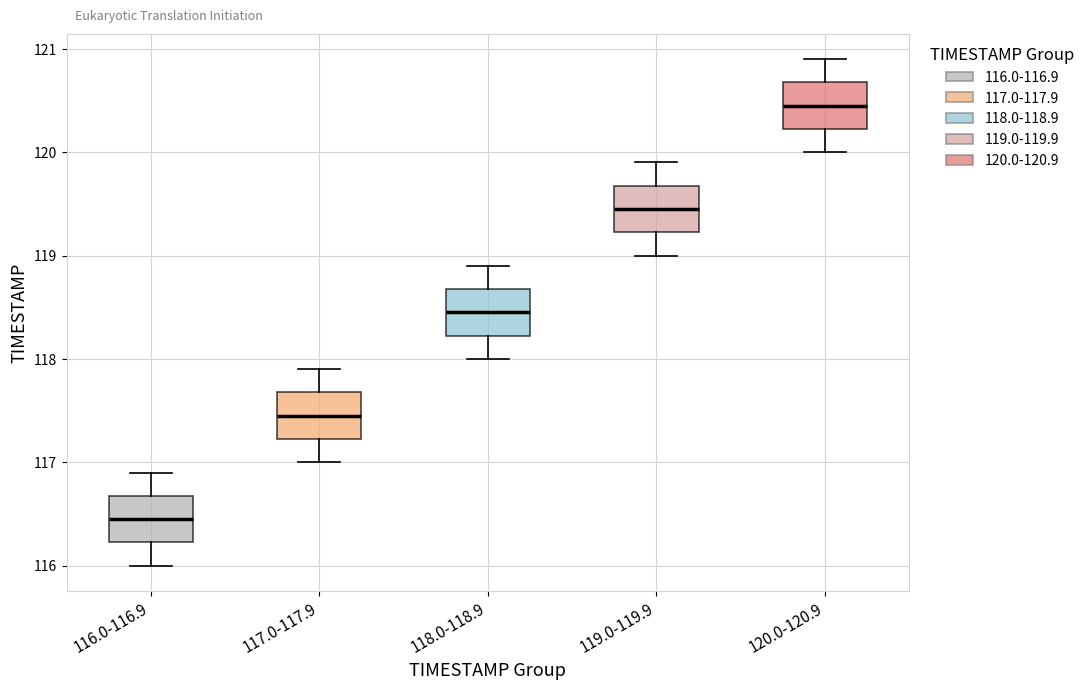

Reading left to right, read every box against the y-axis: the position of its median line, the range the box covers, and the ends of its whiskers. The values are not printed on the chart, so give them approximately, as read against the axis.

116.0-116.9: median 116.5, box 116.2 to 116.7, whiskers 116.0 to 116.9
117.0-117.9: median 117.5, box 117.2 to 117.7, whiskers 117.0 to 117.9
118.0-118.9: median 118.5, box 118.2 to 118.7, whiskers 118.0 to 118.9
119.0-119.9: median 119.5, box 119.2 to 119.7, whiskers 119.0 to 119.9
120.0-120.9: median 120.5, box 120.2 to 120.7, whiskers 120.0 to 120.9